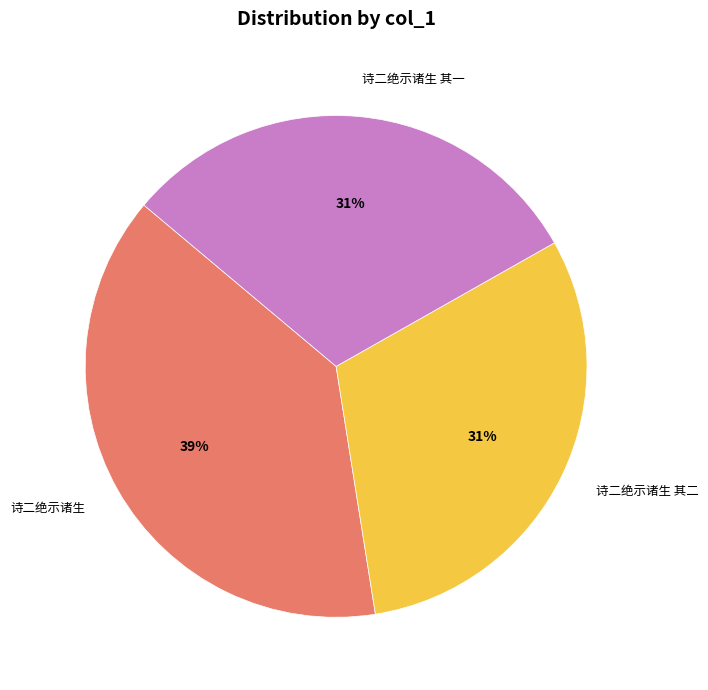

How many slices are in this pie chart?

3